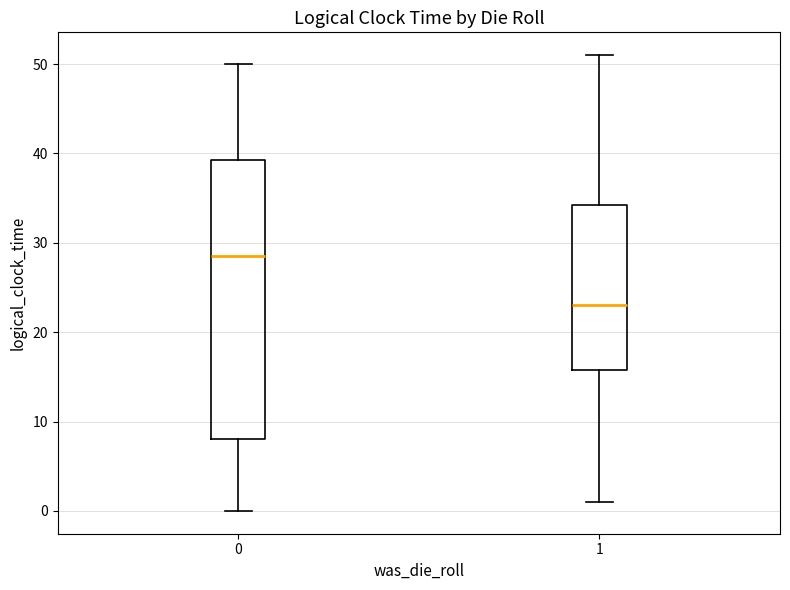

Reading left to right, read every box against the y-axis: the position of its median line, the range the box covers, and the ends of its whiskers. The values are not printed on the chart, so give them approximately, as read against the axis.

0: median 29, box 8 to 39, whiskers 0 to 50
1: median 23, box 16 to 34, whiskers 1 to 51